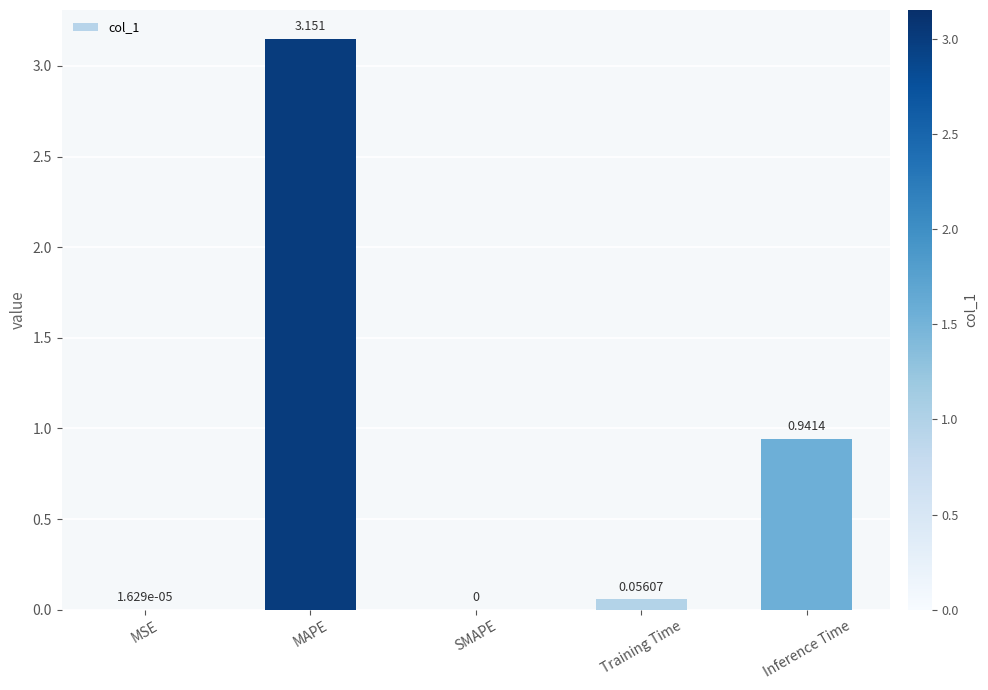

Which has a higher value, Inference Time or Training Time?

Inference Time